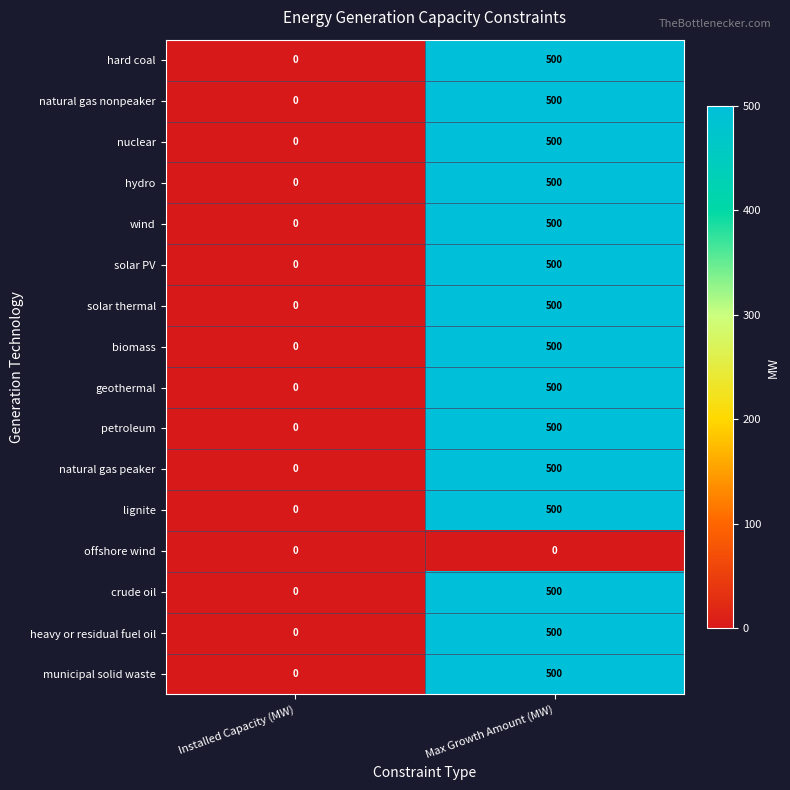

What is the approximate value of crude oil at Max Growth Amount (MW)?

500